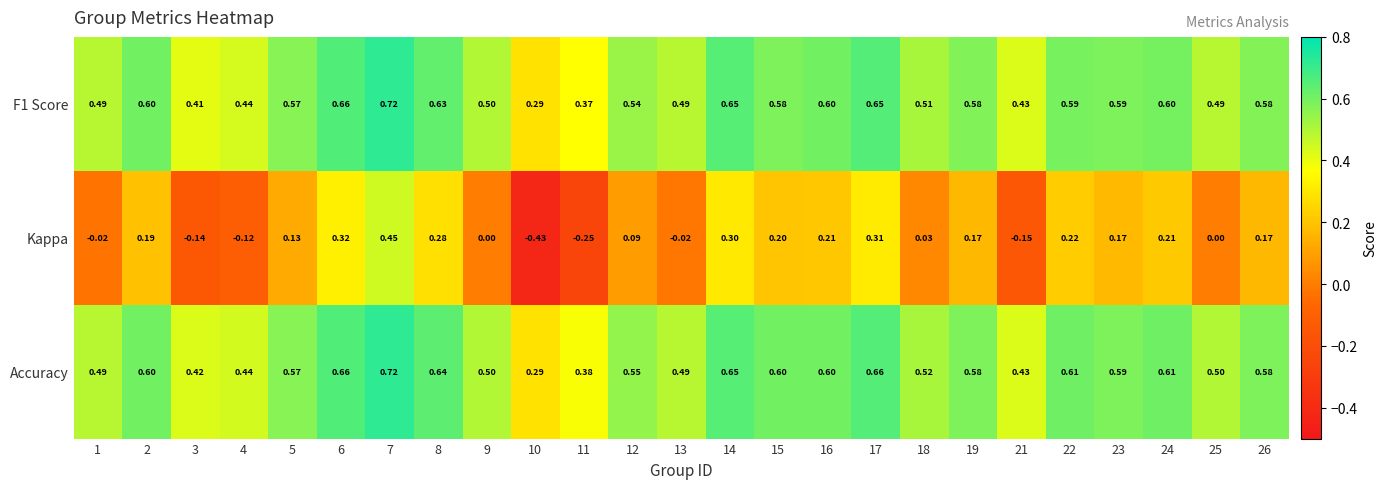

Which series has the largest range (max minus min)?

Kappa